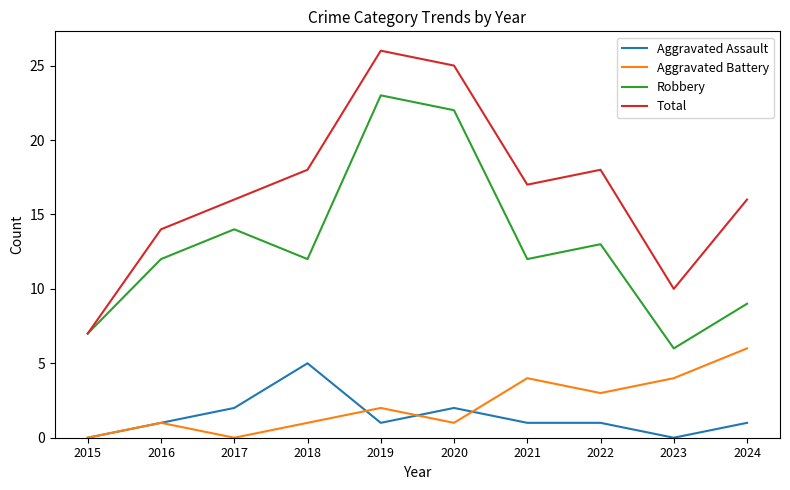

Is the value of Robbery at 2022 greater than the value of Aggravated Battery at 2020?

Yes